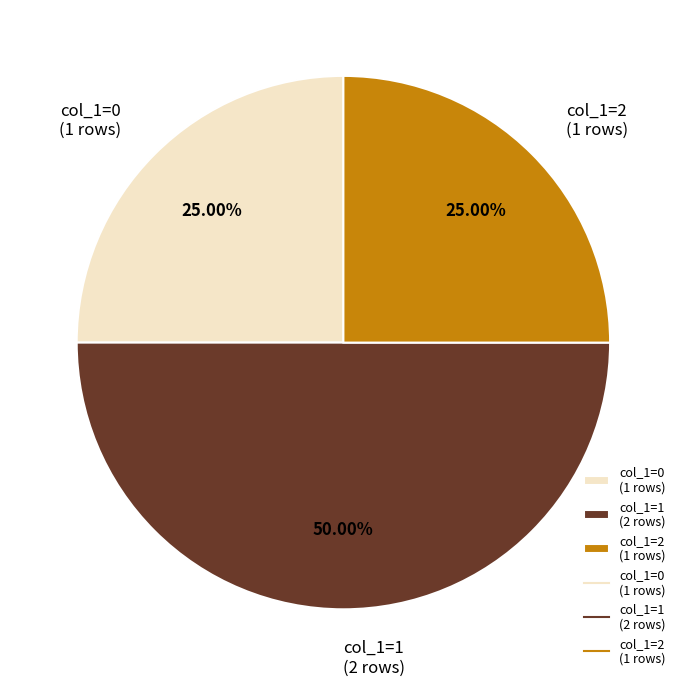

To the nearest percent, what is the average slice percentage?

33%